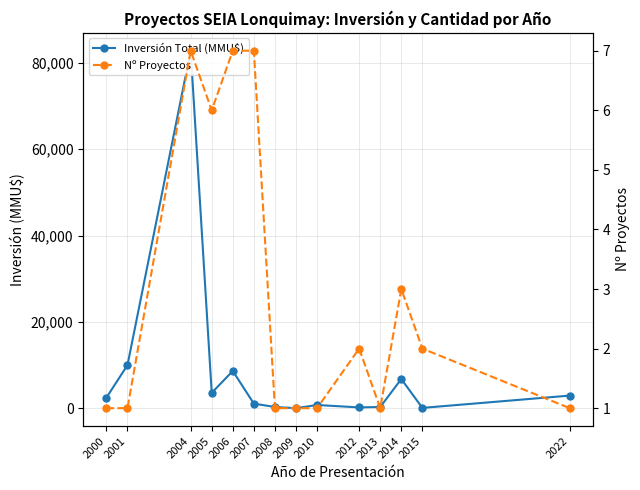

True or false: Inversión Total (MMU$) has a value of 1621 at 2022.

False